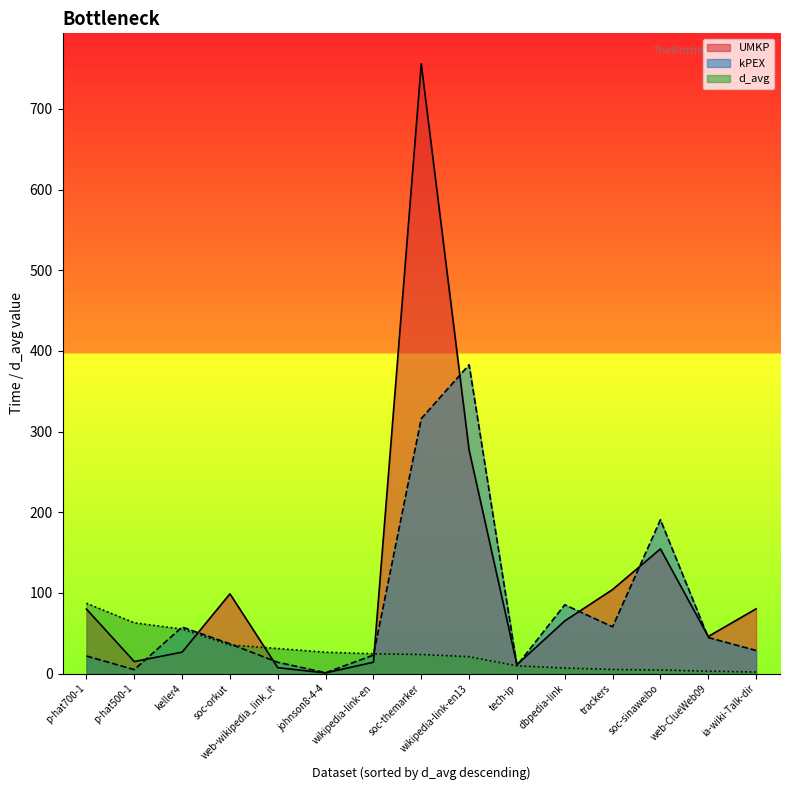

Is it true that kPEX equals 6.1 at wikipedia-link-en?

False